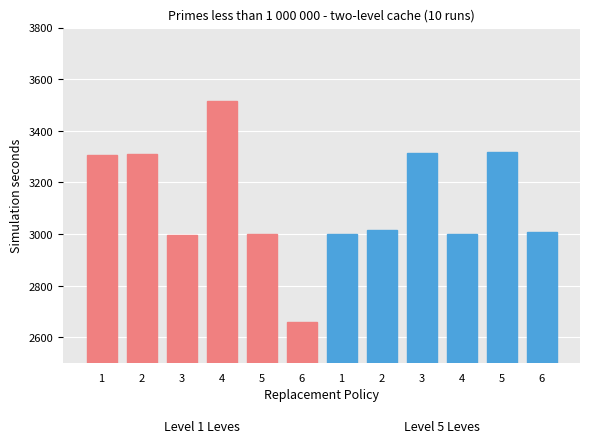

How many data points in Leve Level 1 are less than 3307?

3